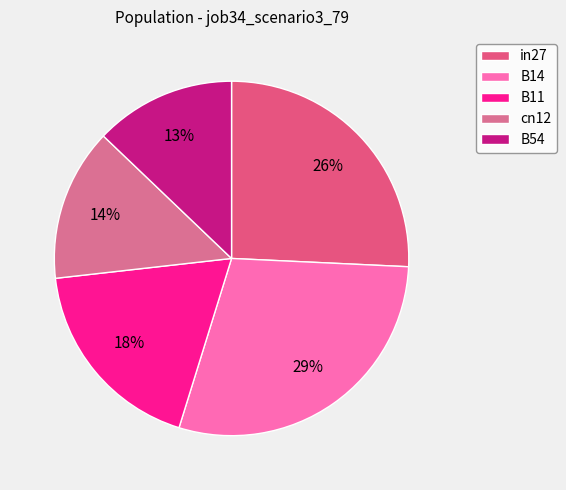

Count the number of slices in the pie.

5